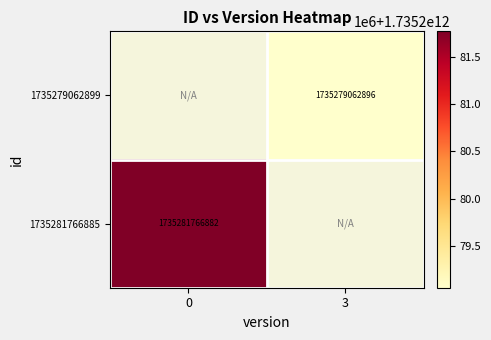

The value of 1735281766885 at 0 is 1735281766882. True or false?

True